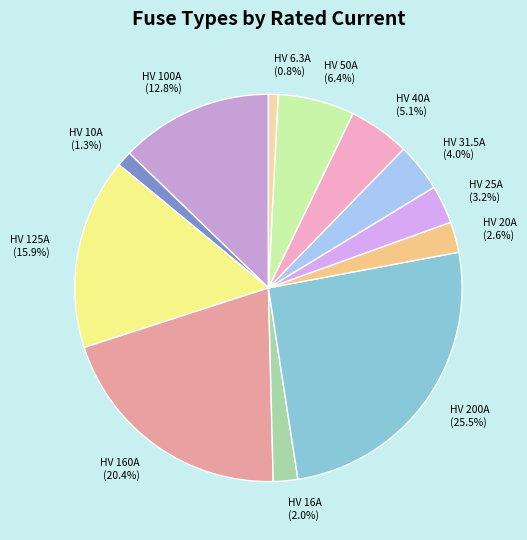

Count the number of slices in the pie.

12